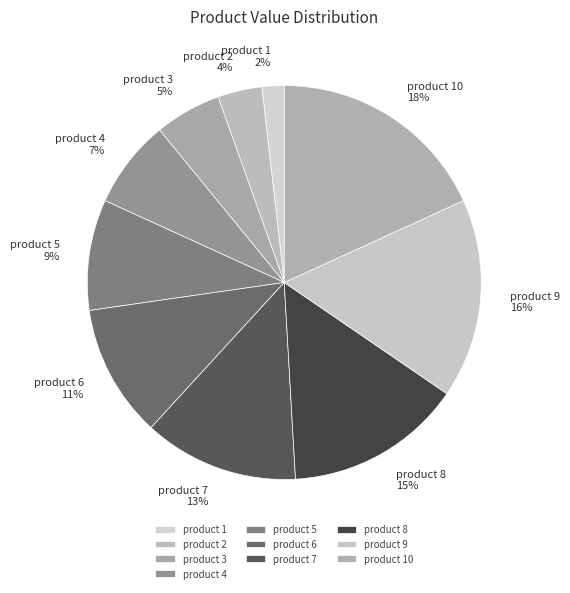

To the nearest percent, what percentage of the pie is product 7?

13%